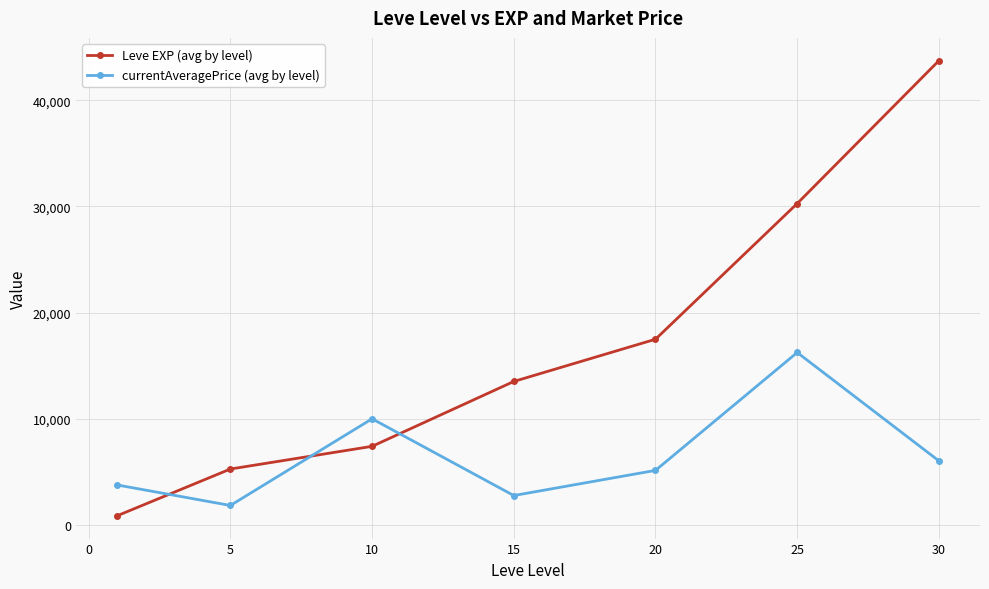

After their last crossing, which series has the higher values: Leve EXP (avg by level) or currentAveragePrice (avg by level)?

Leve EXP (avg by level)